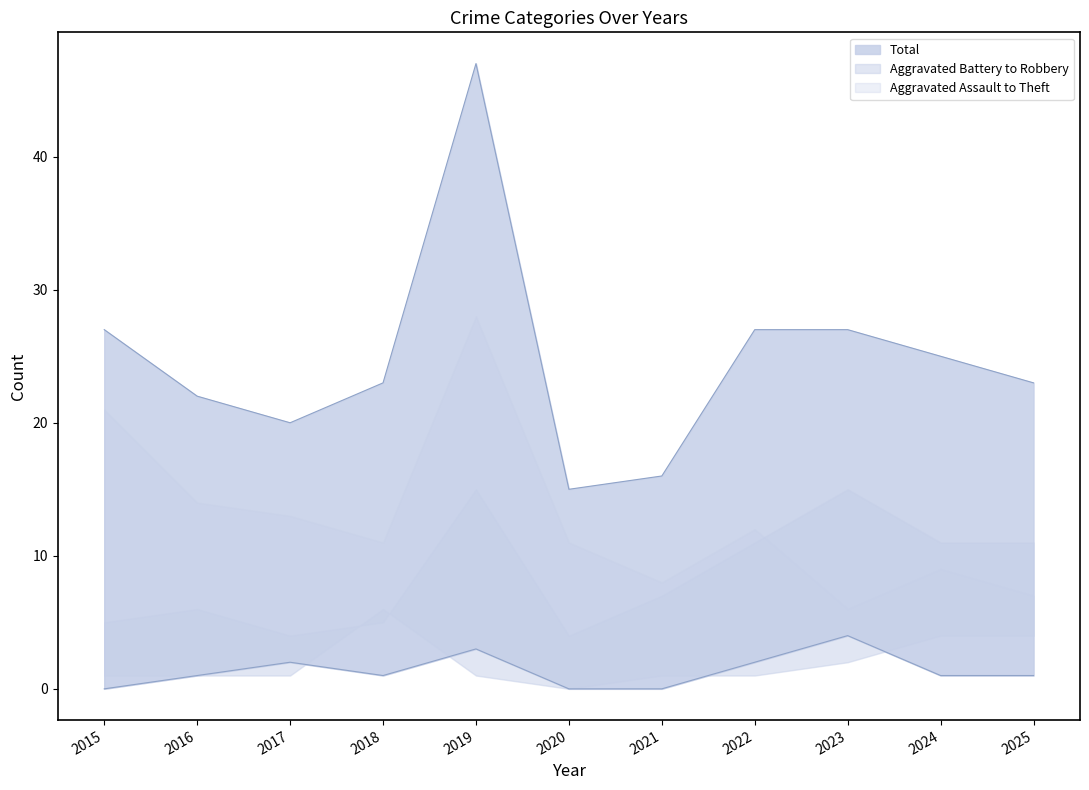

How many data points does each series have?

11